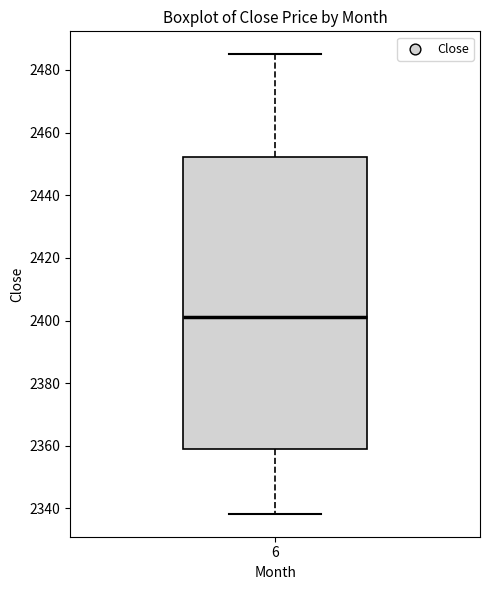

Where is the upper edge of the box at x = 6 on the y-axis? The values are not printed on the chart, so give them approximately, as read against the axis.

2452